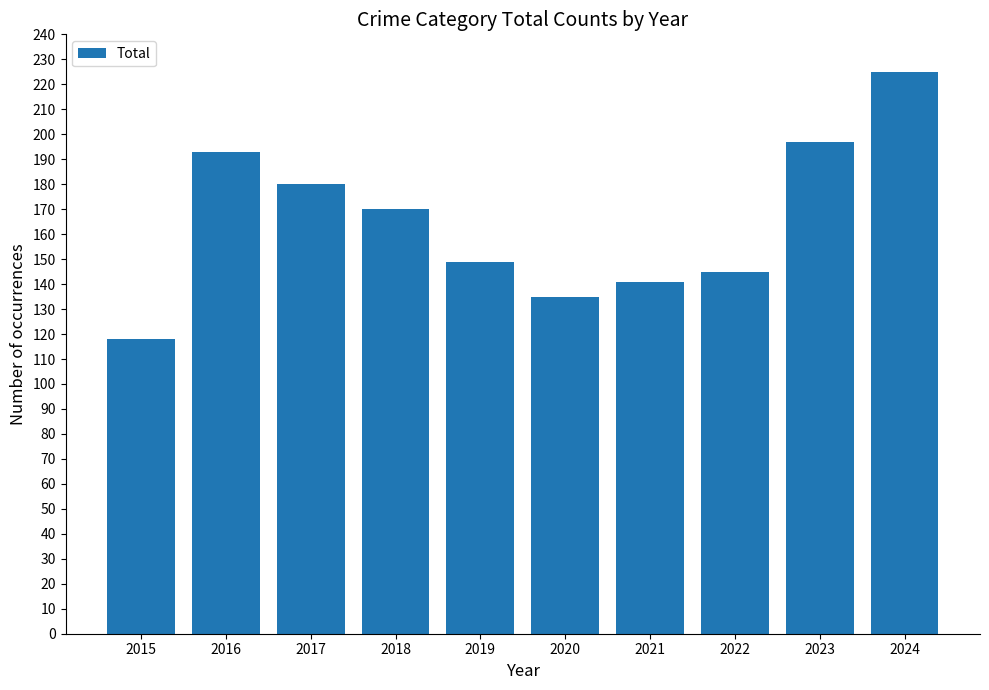

Reading right to left, list all the values displayed in this chart.

225	197	145	141	135	149	170	180	193	118